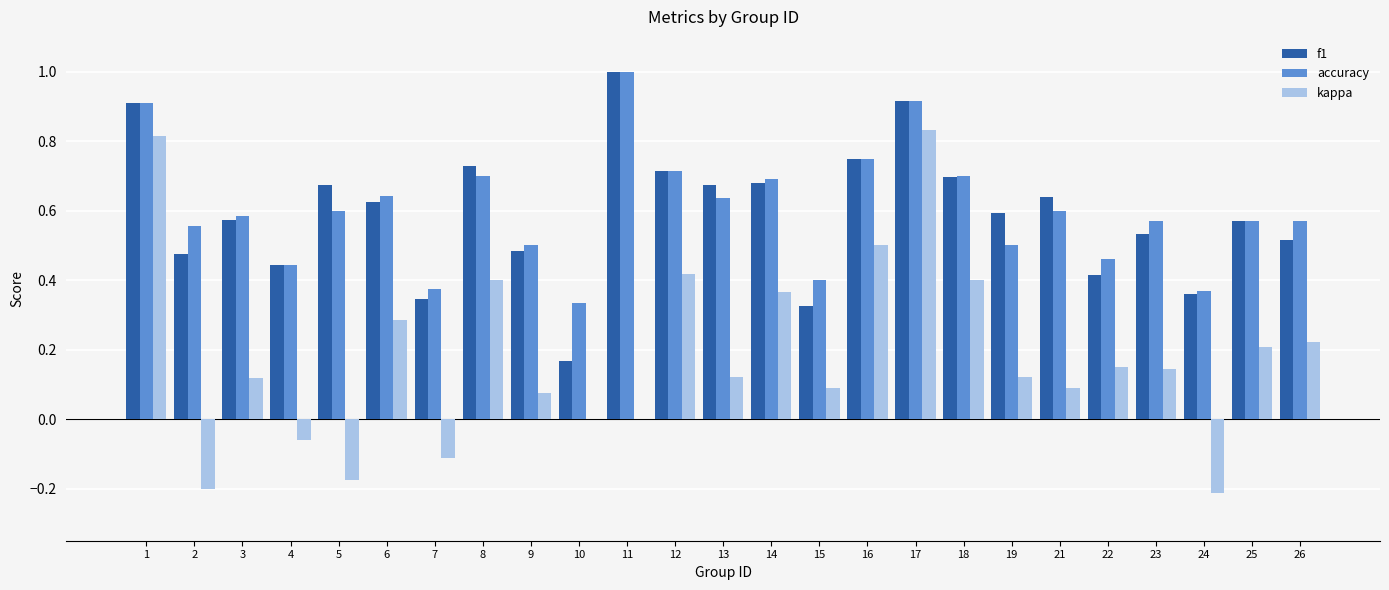

Between 11 and 19, which series saw the biggest shift?

accuracy